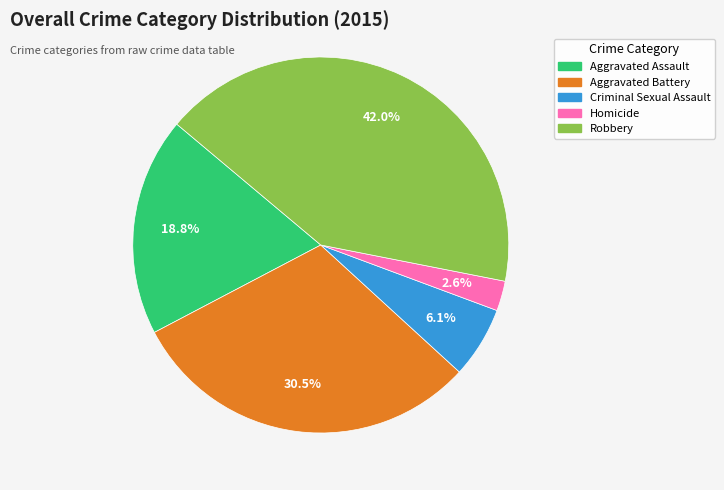

To the nearest percent, what is the difference between the largest and smallest slice percentages?

39%